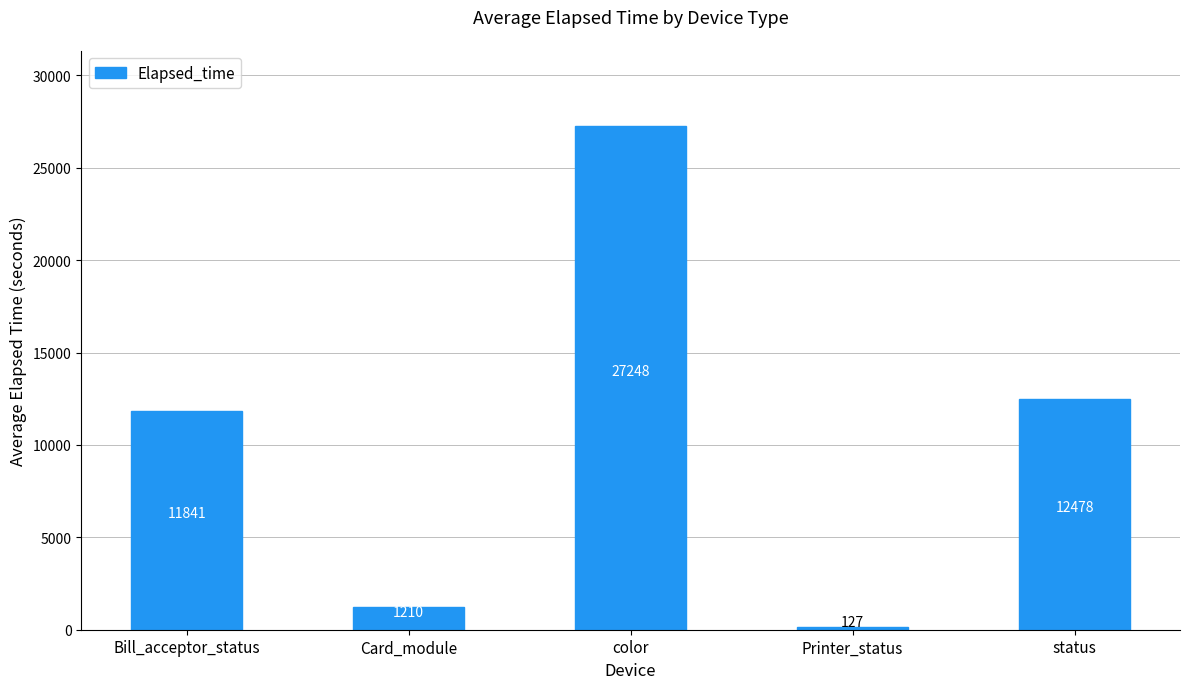

What is the approximate value at Bill_acceptor_status?

11841